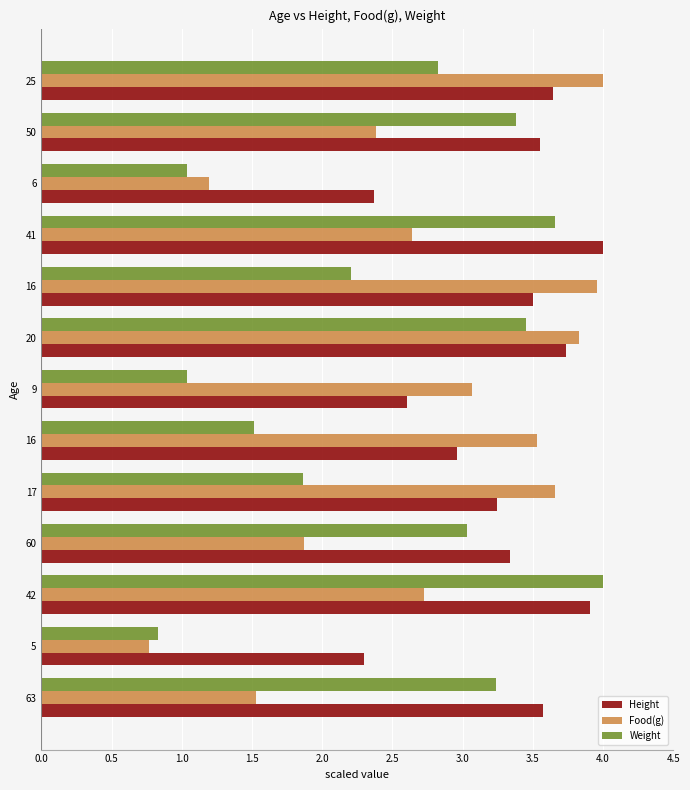

How many data points does each series have?

13